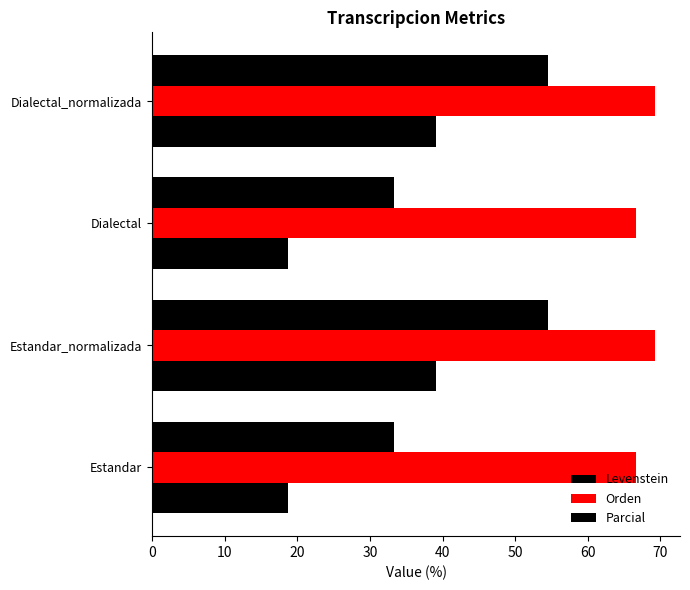

How many values in the Orden series are below 69?

2